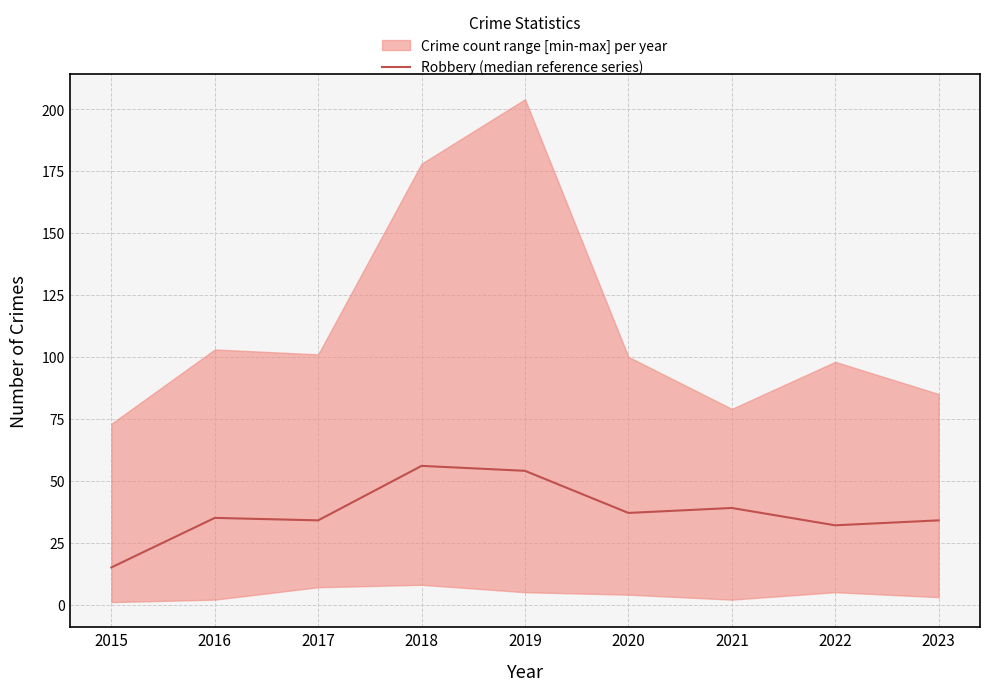

What is the change in value from 2017 to 2022?

-2